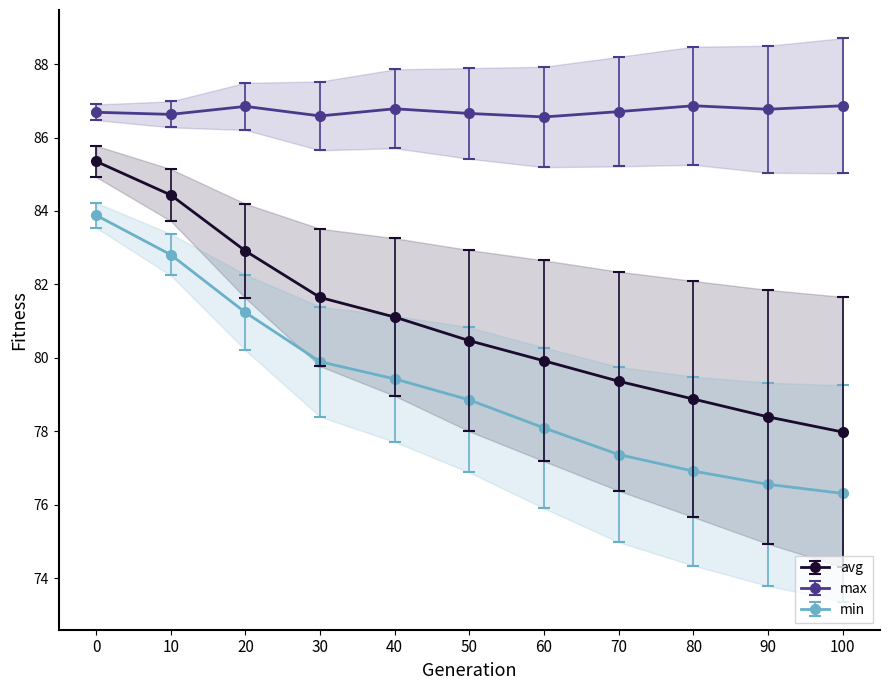

Which category has the highest value across all series?

80